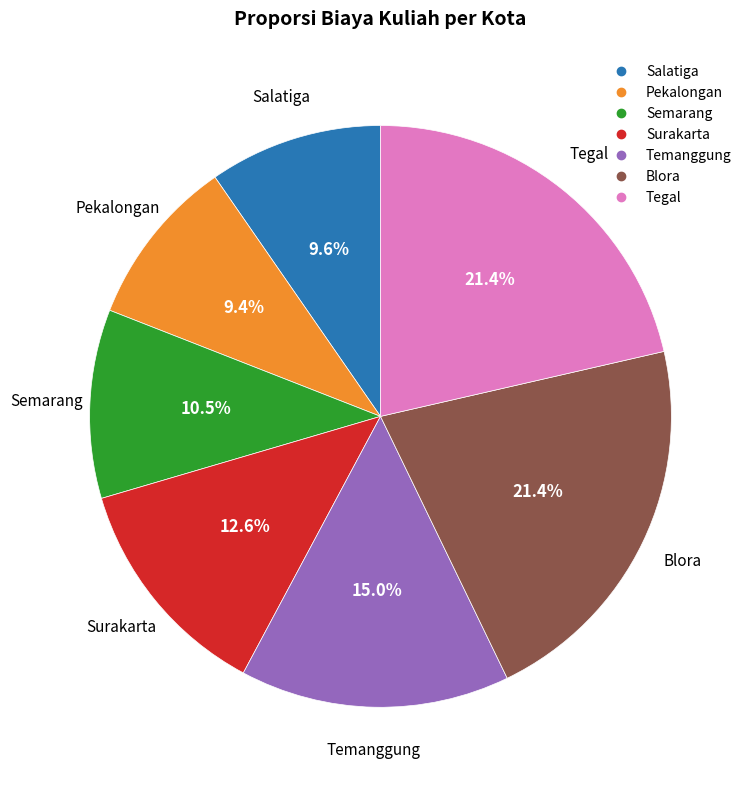

Approximately how many times larger is the value at Temanggung compared to Salatiga?

1.6